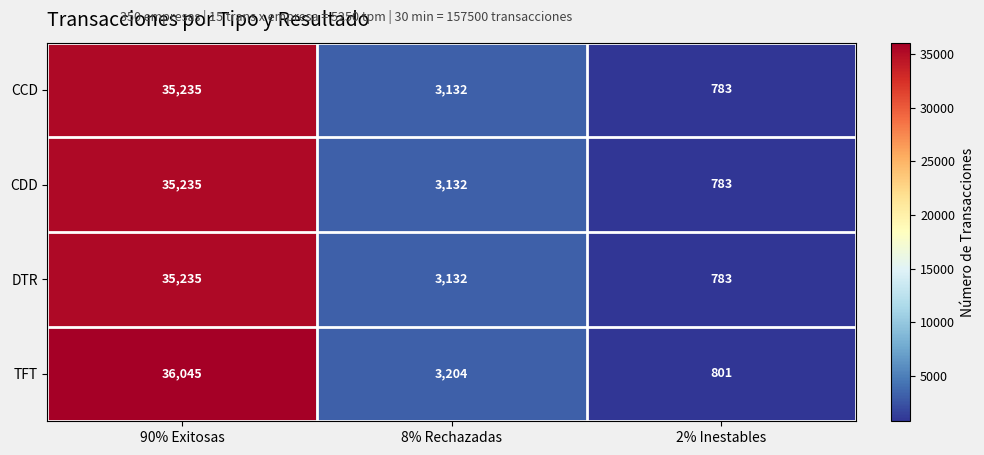

Reading right to left, list all the values displayed in this chart.

CCD: 783	3132	35235
CDD: 783	3132	35235
DTR: 783	3132	35235
TFT: 801	3204	36045